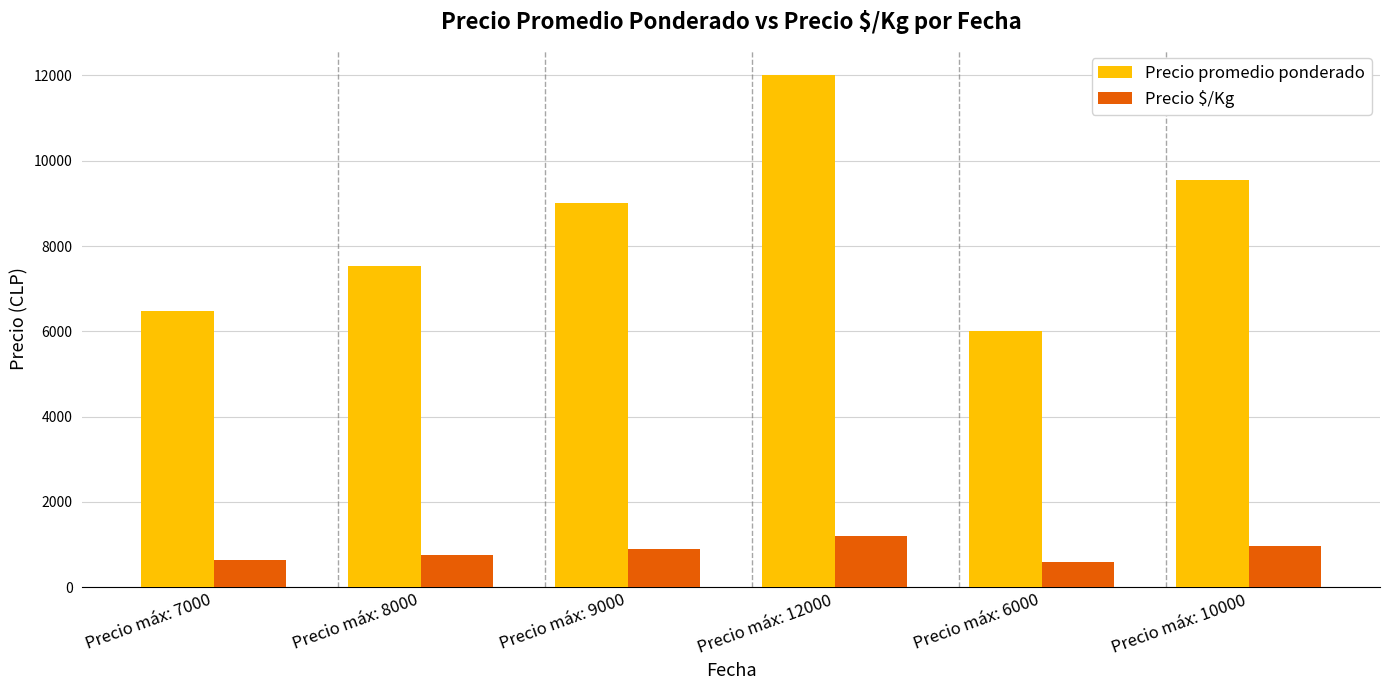

At how many categories does at least one series exceed 2079?

6